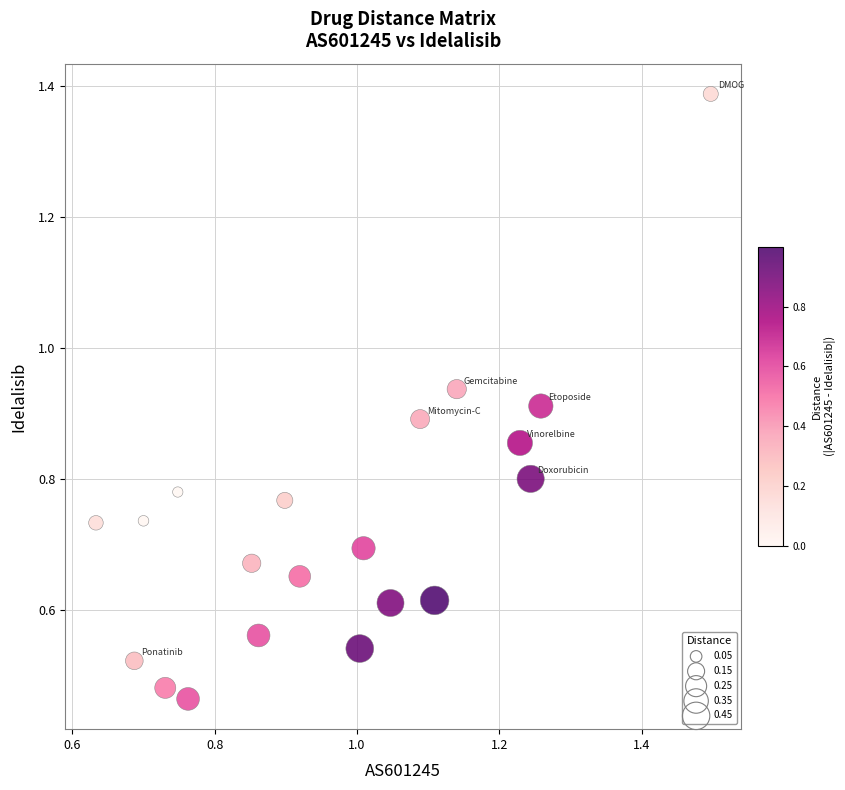

How many points are shown in the scatter plot?

20